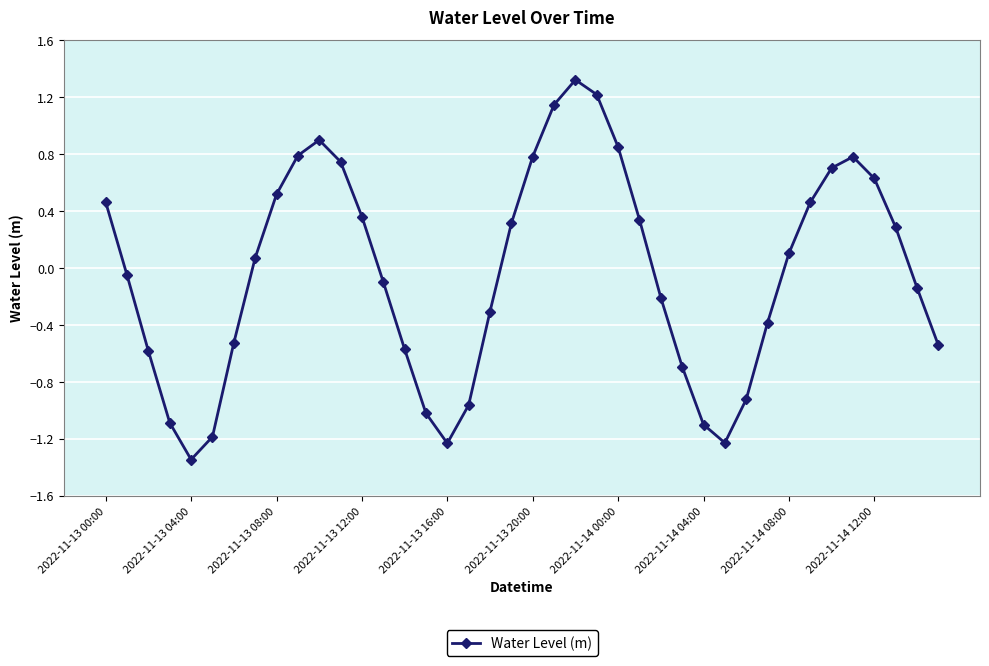

True or false: the data has more than 1 interior local peaks.

True